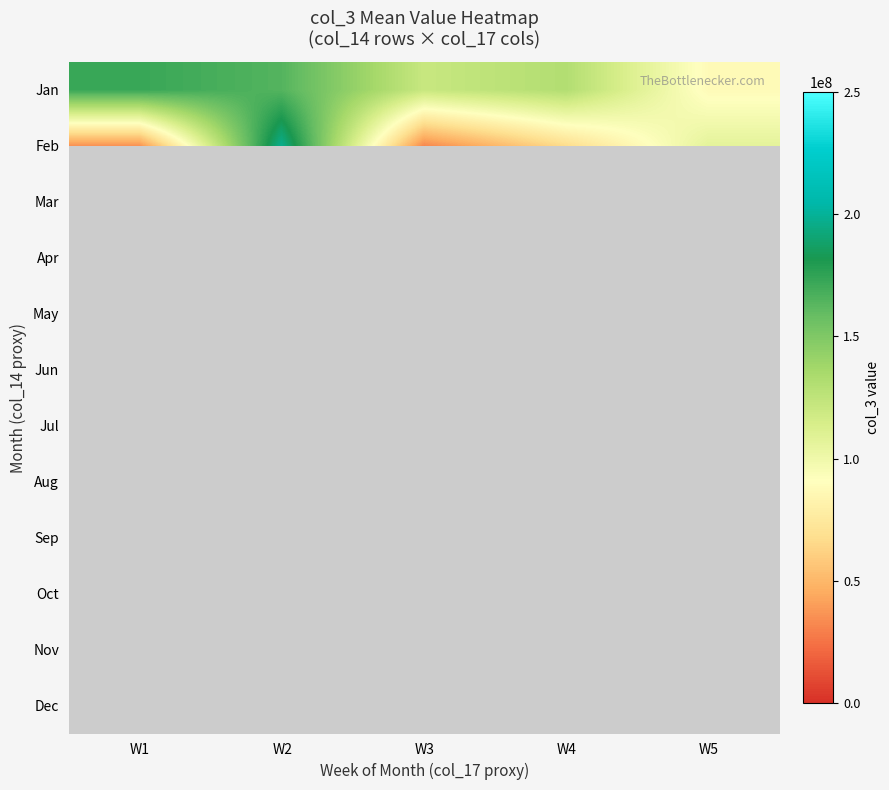

How many categories are shown in the chart?

5